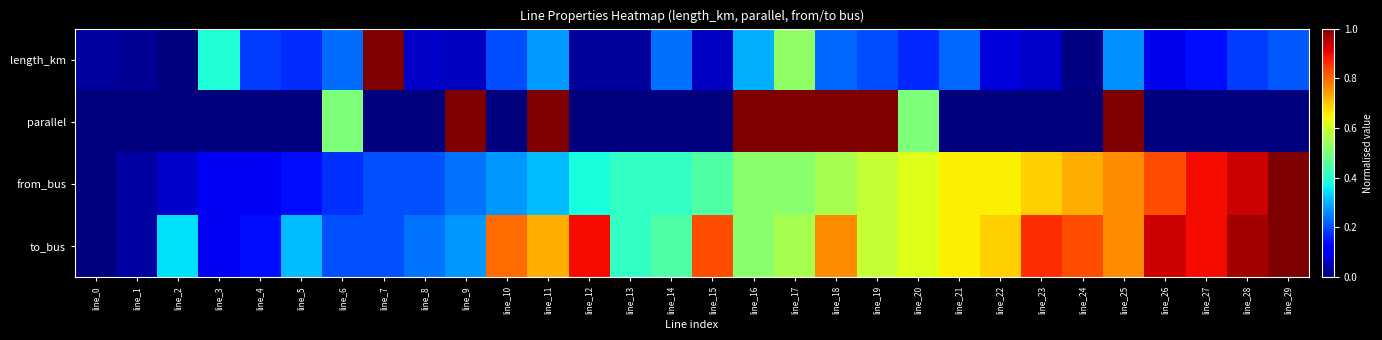

Which series changed the most between line_10 and line_29?

from_bus